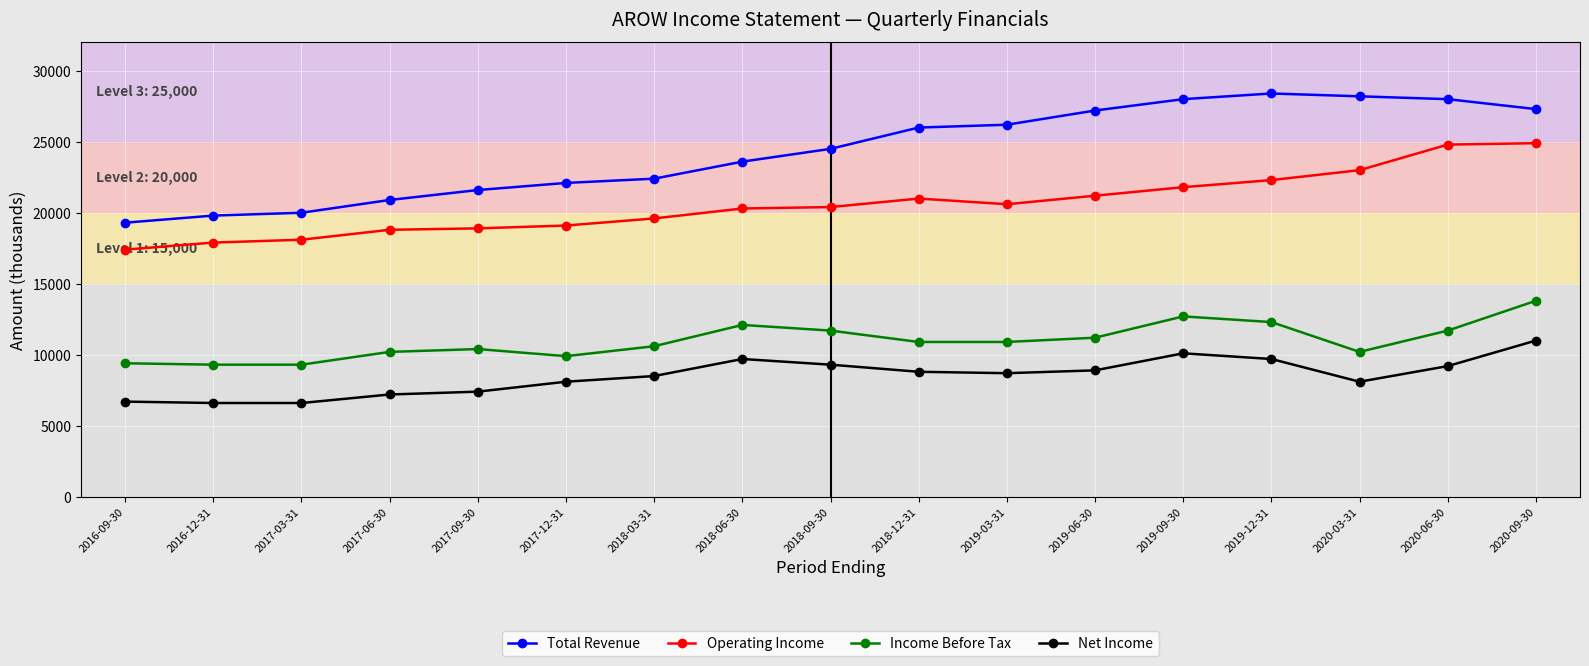

What is the difference between the Income Before Tax values at 2016-12-31 and 2019-06-30?

1900